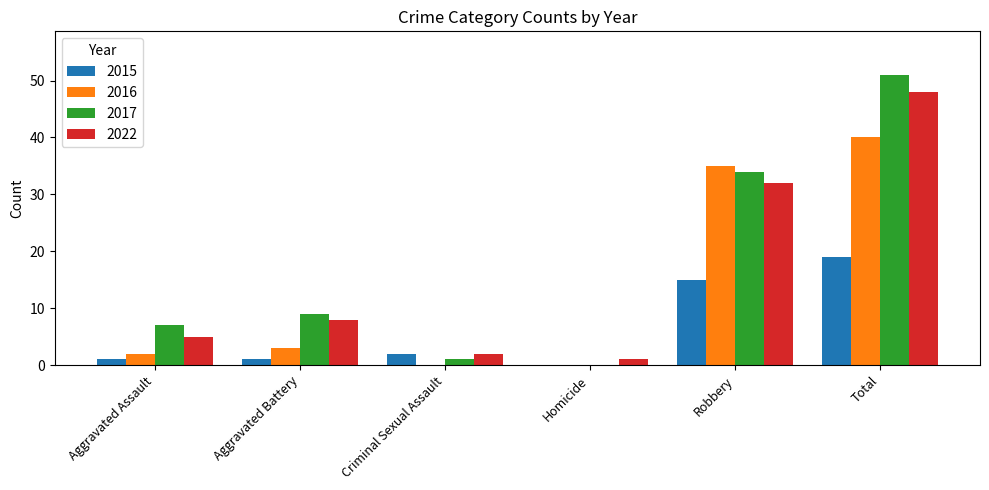

What is the approximate value of 2017 at Robbery?

34